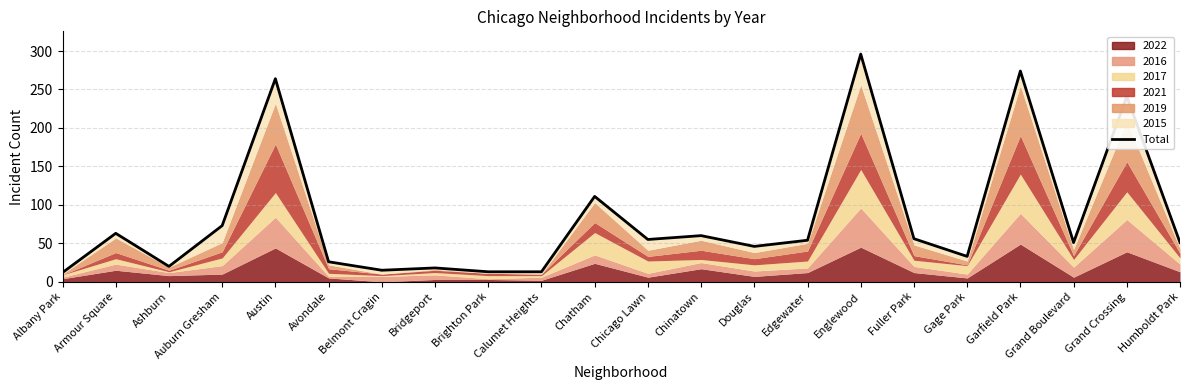

How many lines are shown in the chart?

1